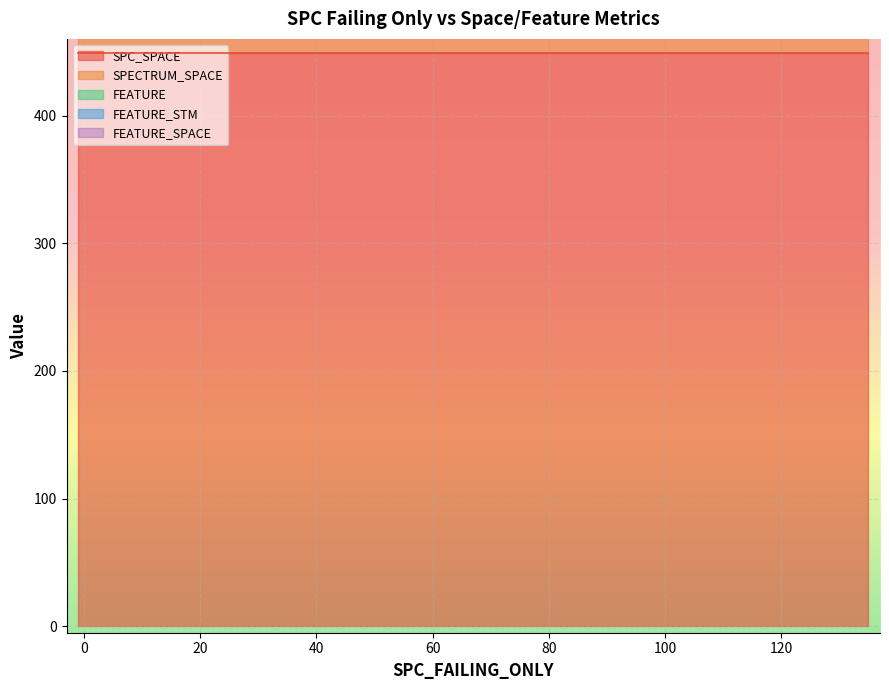

Reading left to right, list all the values displayed in this chart.

SPC_SPACE: 449	449	449	449	449	449	449	449	449	449	449	449	449	449	449	449	449	449	449	449	449	449	449	449	449	449
SPECTRUM_SPACE: 449	449	449	449	449	449	449	449	449	449	449	449	449	449	449	449	449	449	449	449	449	449	449	449	449	449
FEATURE: 0	0	0	0	0	0	0	0	0	0	0	0	0	0	0	0	0	0	0	0	0	0	0	0	0	0
FEATURE_STM: 0	0	0	0	0	0	0	0	0	0	0	0	0	0	0	0	0	0	0	0	0	0	0	0	0	0
FEATURE_SPACE: 0	0	0	0	0	0	0	0	0	0	0	0	0	0	0	0	0	0	0	0	0	0	0	0	0	0